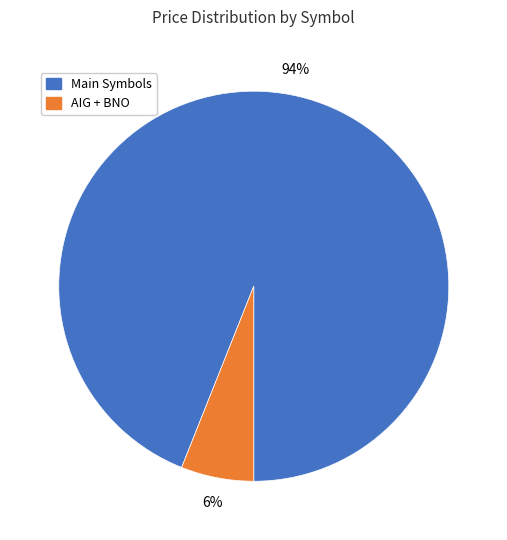

Is there any slice that represents more than half of the pie?

Yes